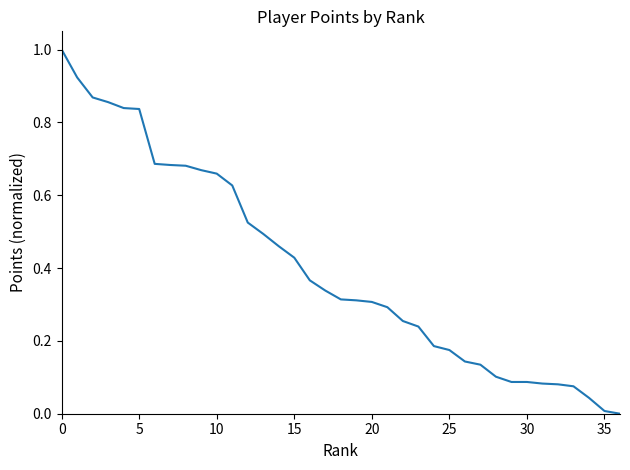

What is the maximum value shown in the chart?

1.0